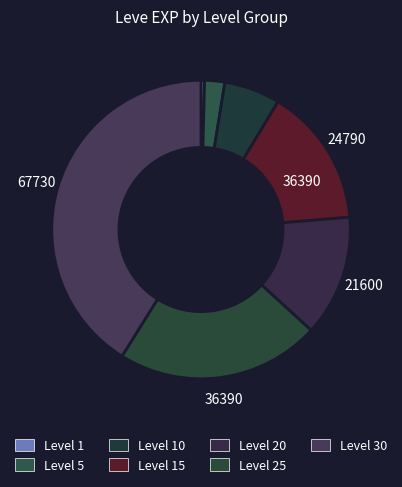

How many segments does this pie chart have?

7